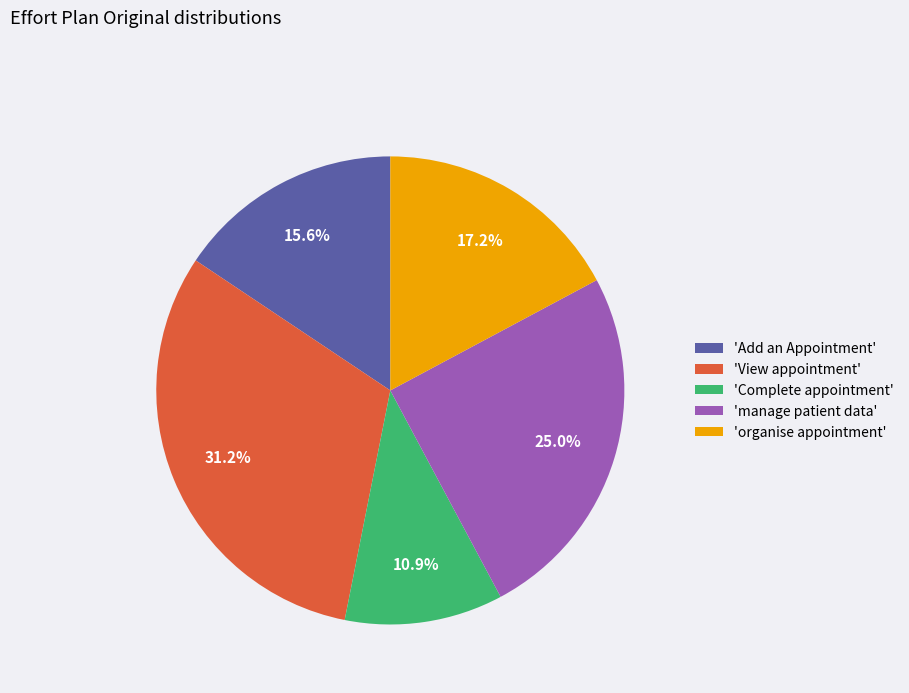

Between 'manage patient data' and 'Complete appointment', which is larger?

'manage patient data'